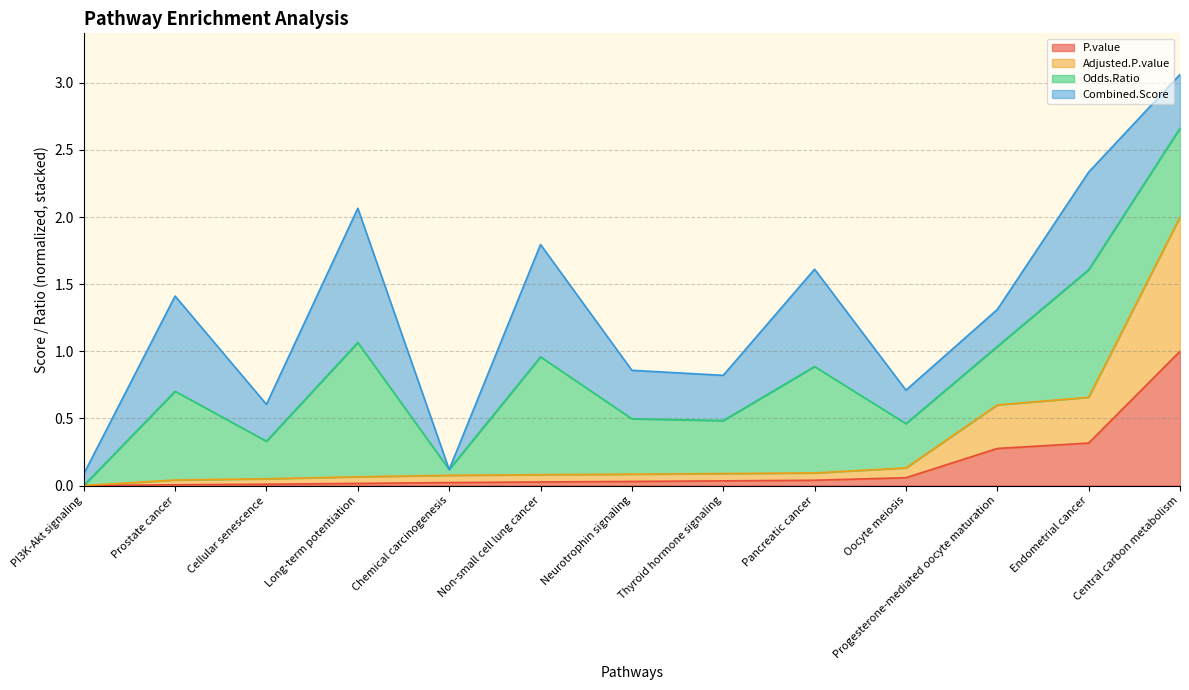

At how many categories does at least one series exceed 0?

12